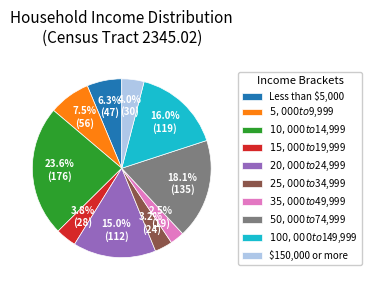

Does any single category account for the majority?

No